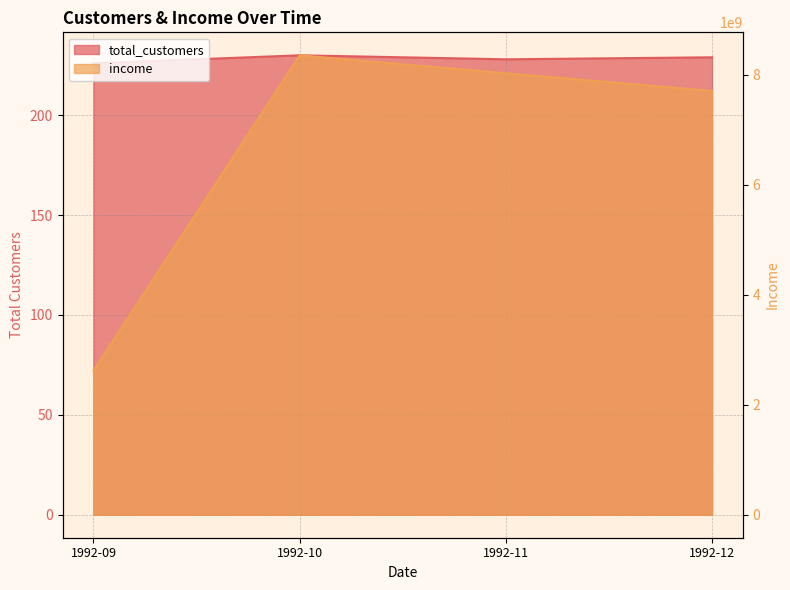

Reading left to right, list all the values displayed in this chart.

total_customers: 1992-09=226	1992-10=230	1992-11=228	1992-12=229
income: 1992-09=2618930332	1992-10=8358113698	1992-11=8031353737	1992-12=7708189846